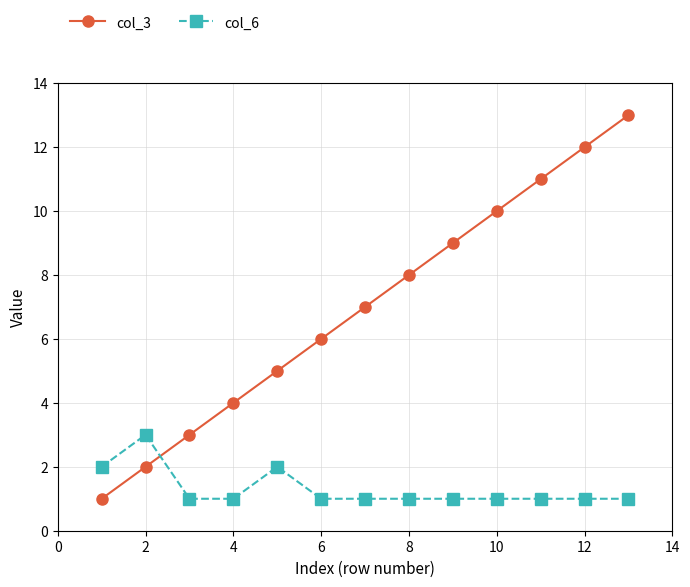

Rank the series by their average value, from lowest to highest.

col_6, col_3